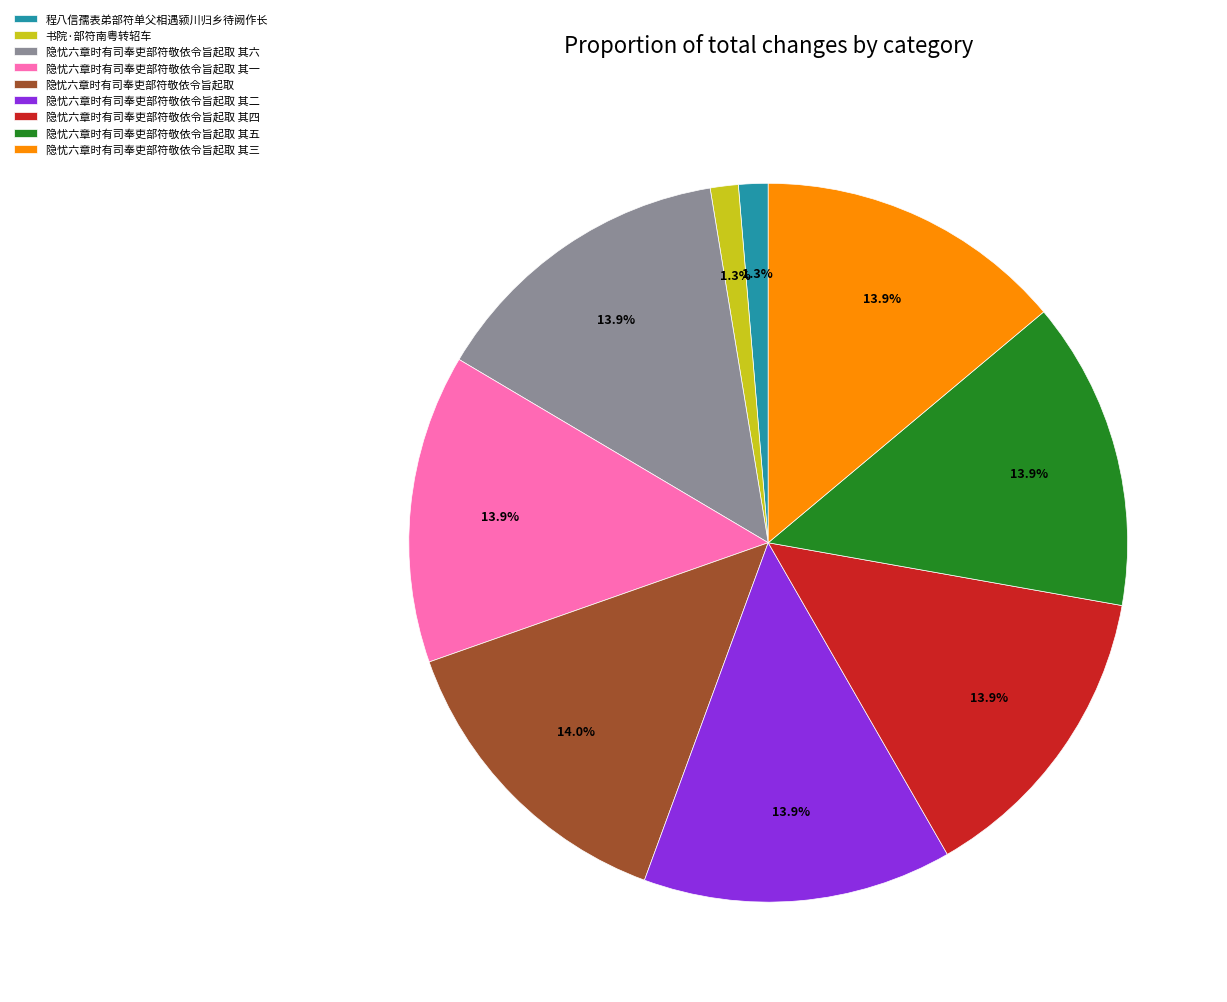

What percentage is NOT represented by 隐忧六章时有司奉吏部符敬依令旨起取 其一?

86.1%